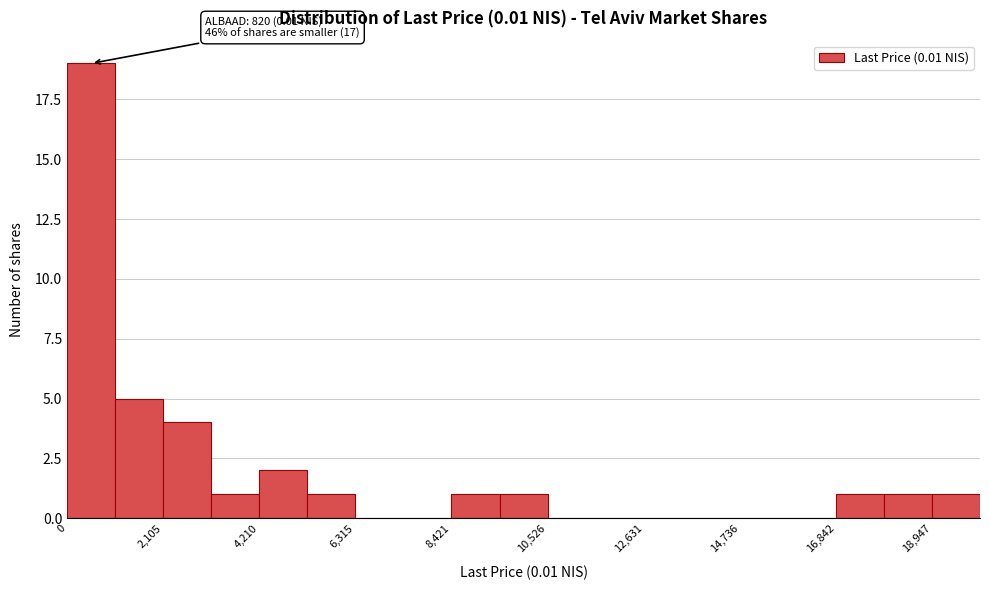

Around what value on the x-axis is the tallest bar? Give the approximate position of its centre, as read against the axis.

500